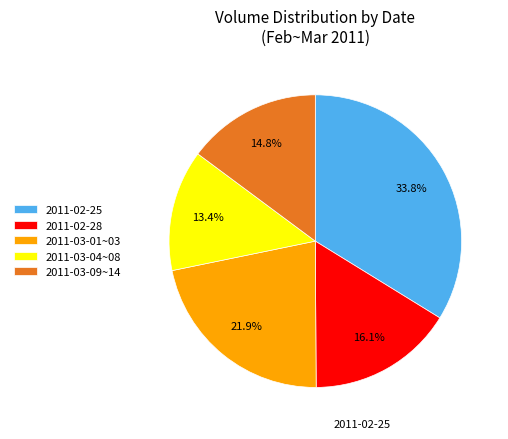

Rank the categories by value from highest to lowest.

2011-02-25, 2011-03-01~03, 2011-02-28, 2011-03-09~14, 2011-03-04~08